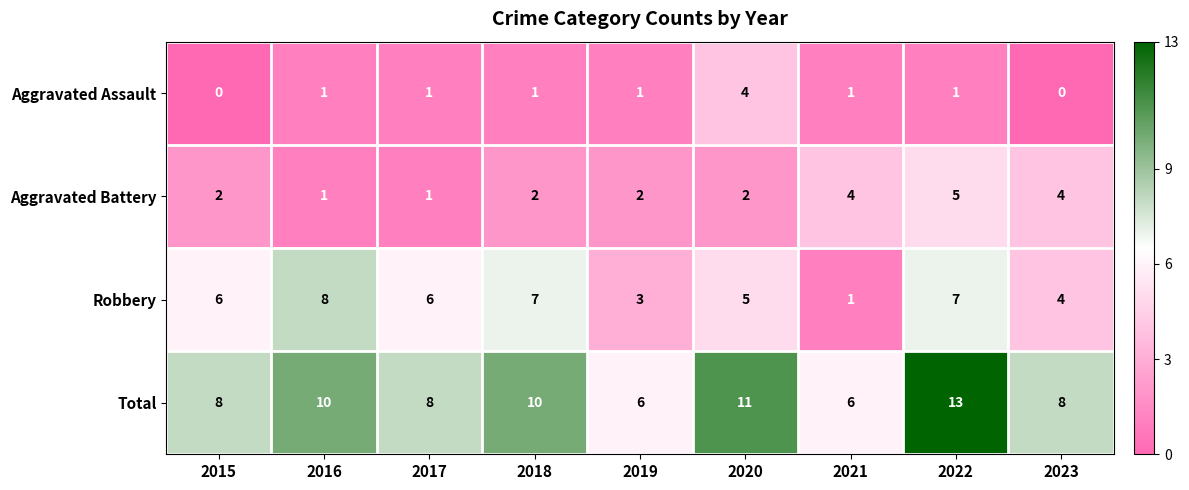

What is the spread (max minus min) of values at 2022?

12